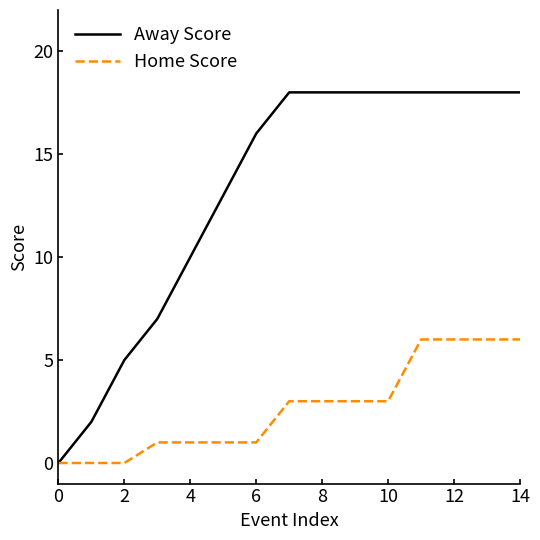

Which series has the largest total across all categories?

Away Score